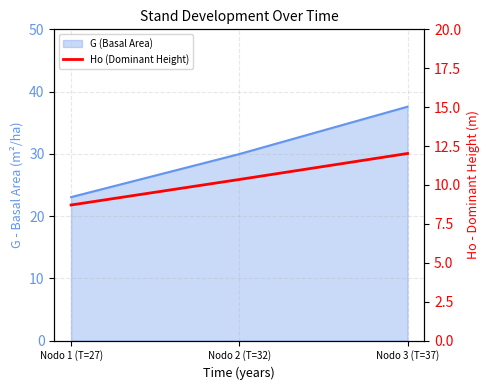

What is the label of the 3rd point from the right?

Nodo 1 (T=27)